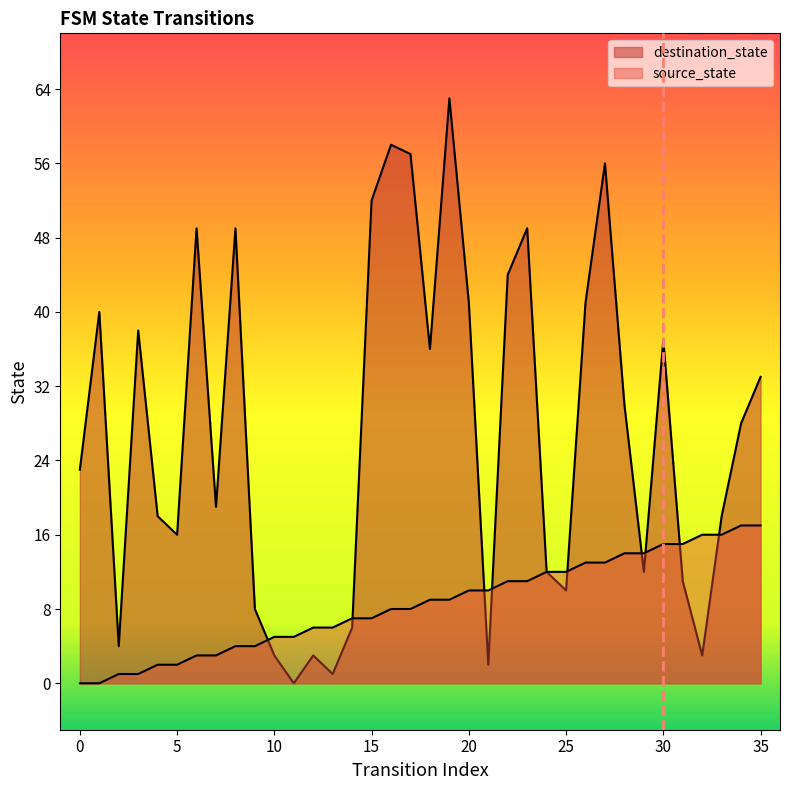

After their last crossing, which series has the higher values: destination_state or source_state?

destination_state